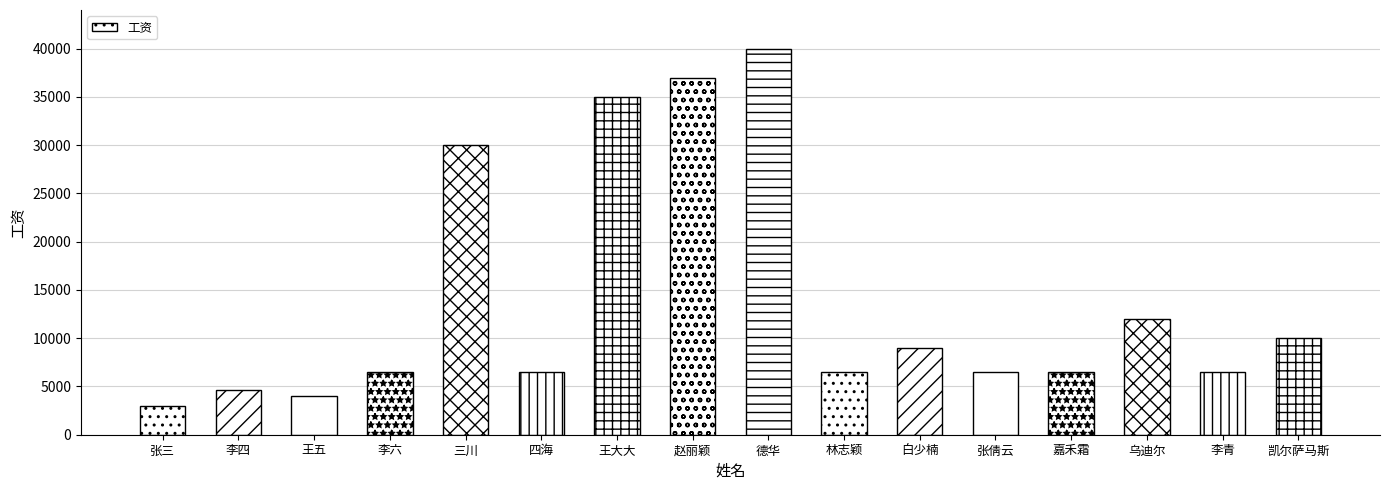

Which label corresponds to the largest value in the chart?

德华